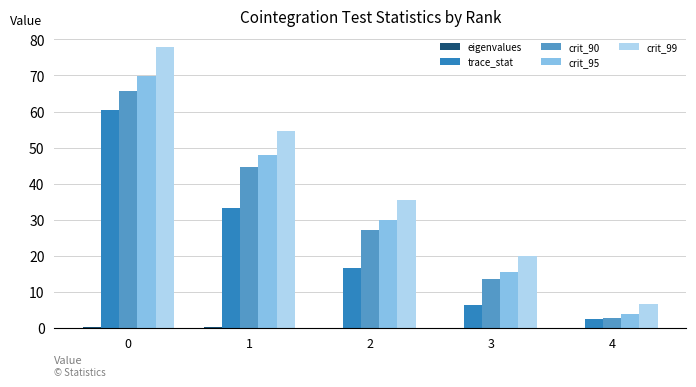

The crit_99 series shows 35.5 at 2. True or false?

True